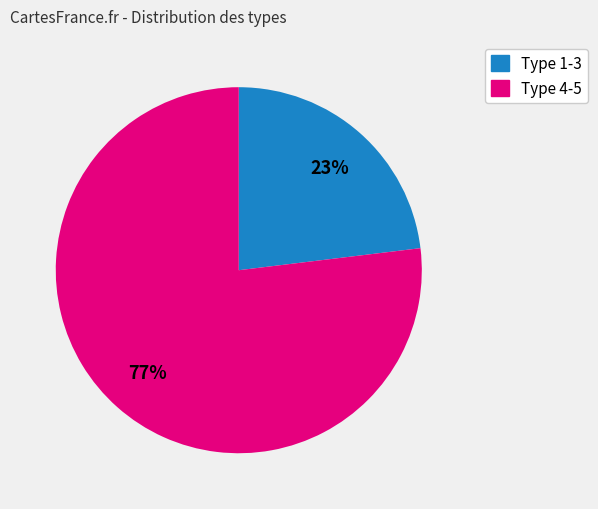

True or false: Type 4-5 accounts for 69% of the total.

False